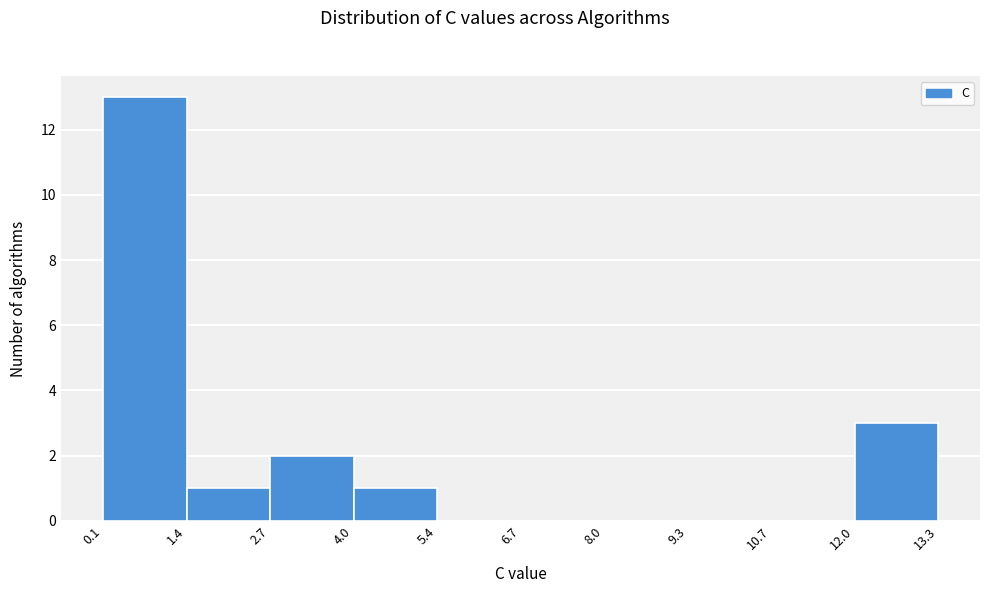

How tall is the bar that spans 4.0 to 5.4 on the x-axis? The values are not printed on the chart, so give them approximately, as read against the axis.

1